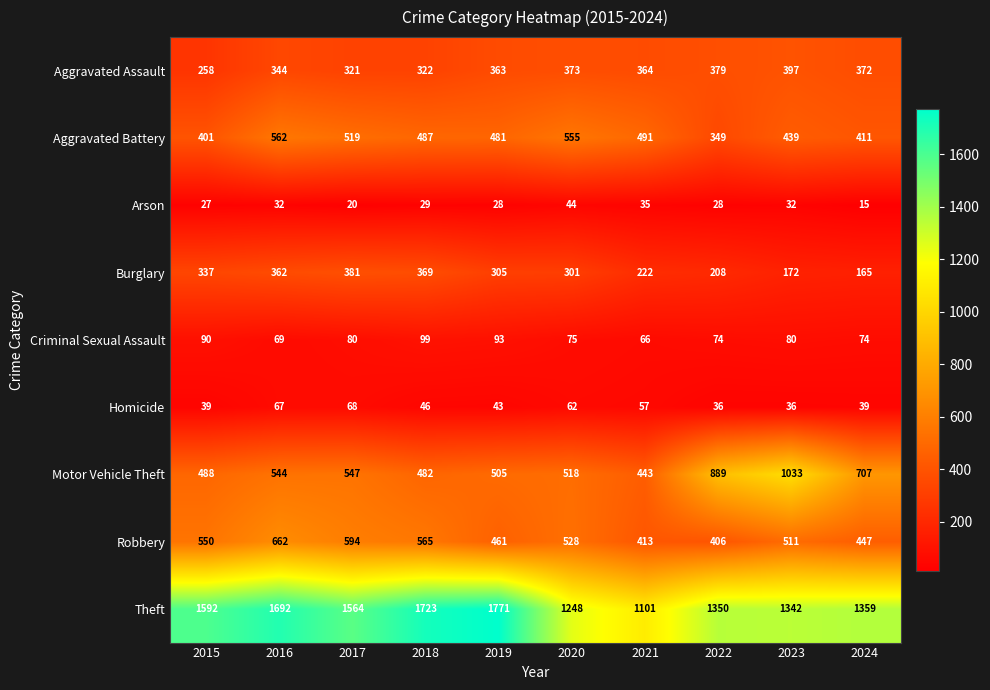

Where is Arson nearest to the value 29?

2018